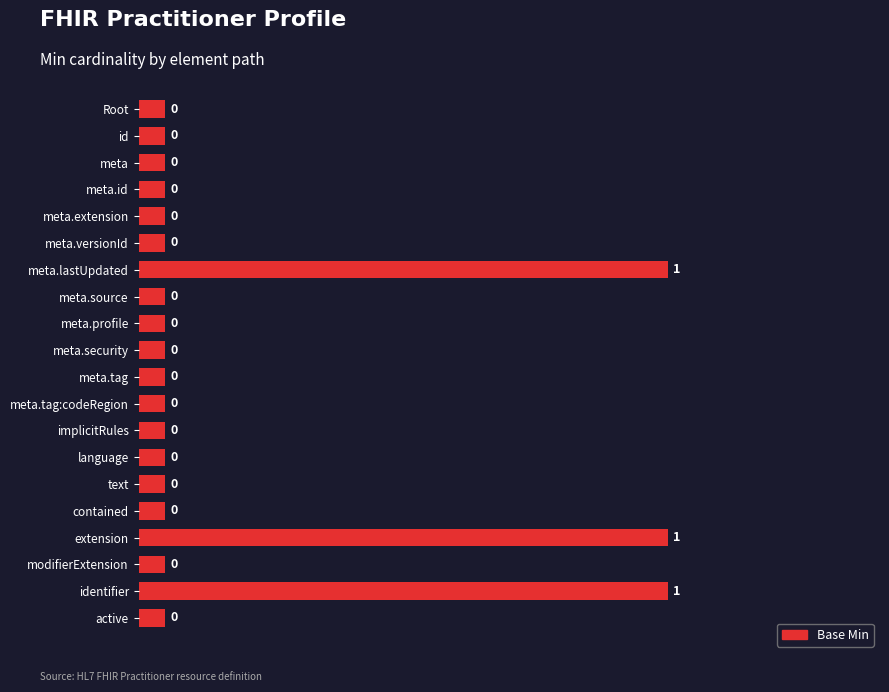

Does the chart contain any negative values?

No